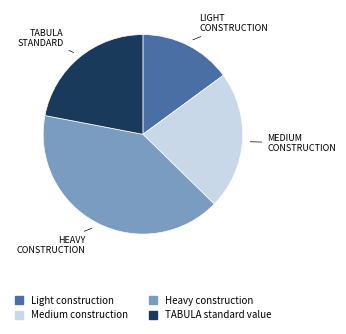

Between Medium construction and Heavy construction, which is larger?

Heavy construction